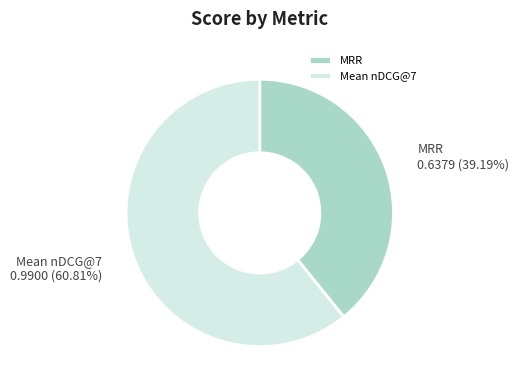

Which slice is the largest?

Mean nDCG@7